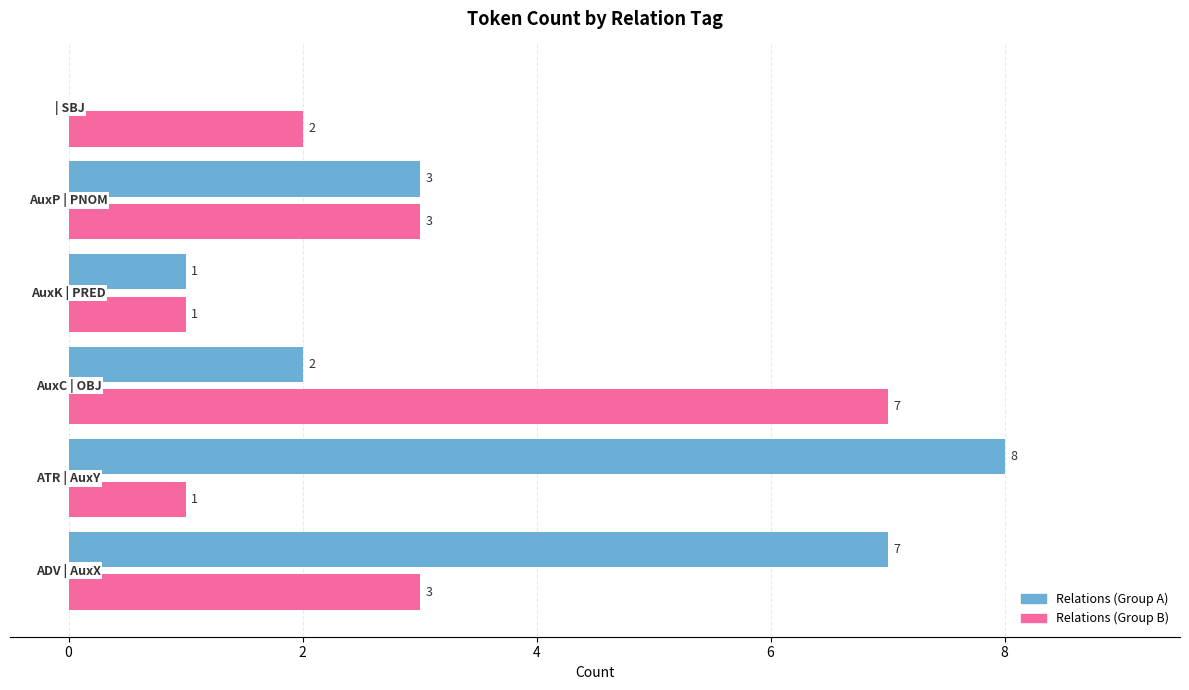

What is the greatest value displayed?

8